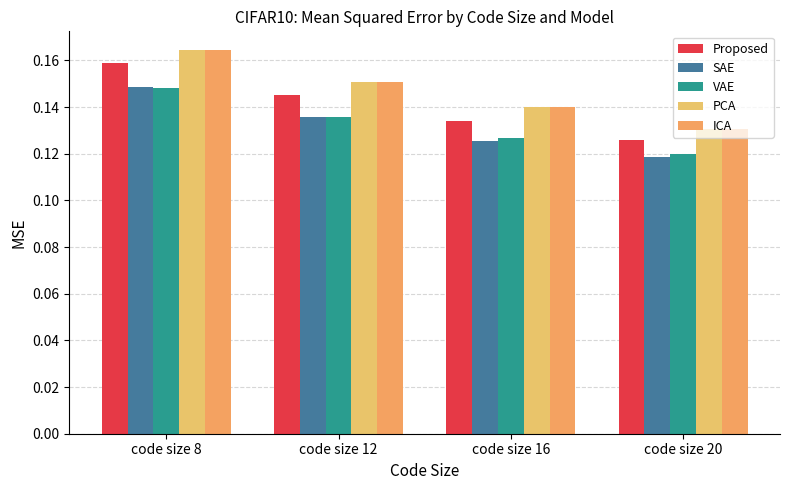

How many bars are there in total?

20